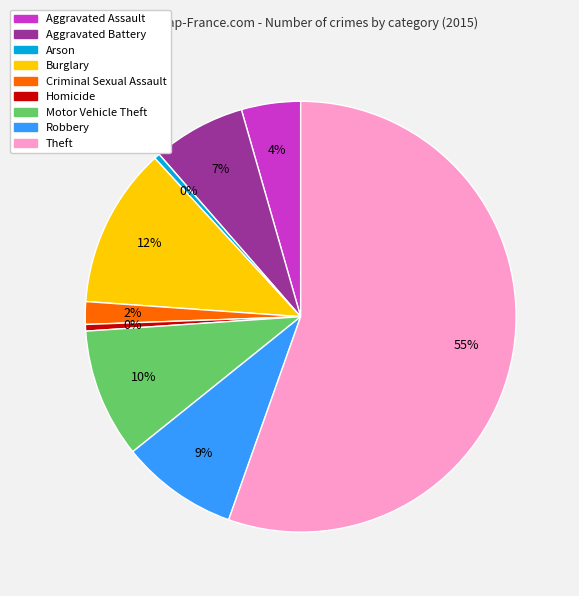

Is the sum of Aggravated Assault and Arson greater than half?

No